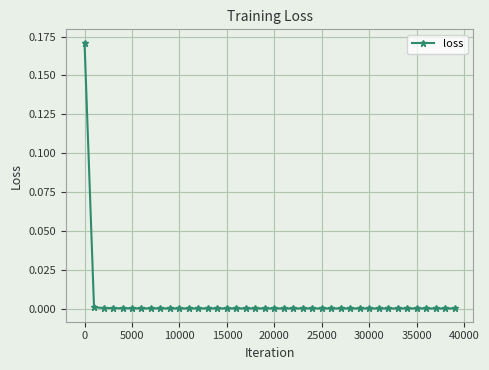

Does the chart have visible grid lines?

Yes